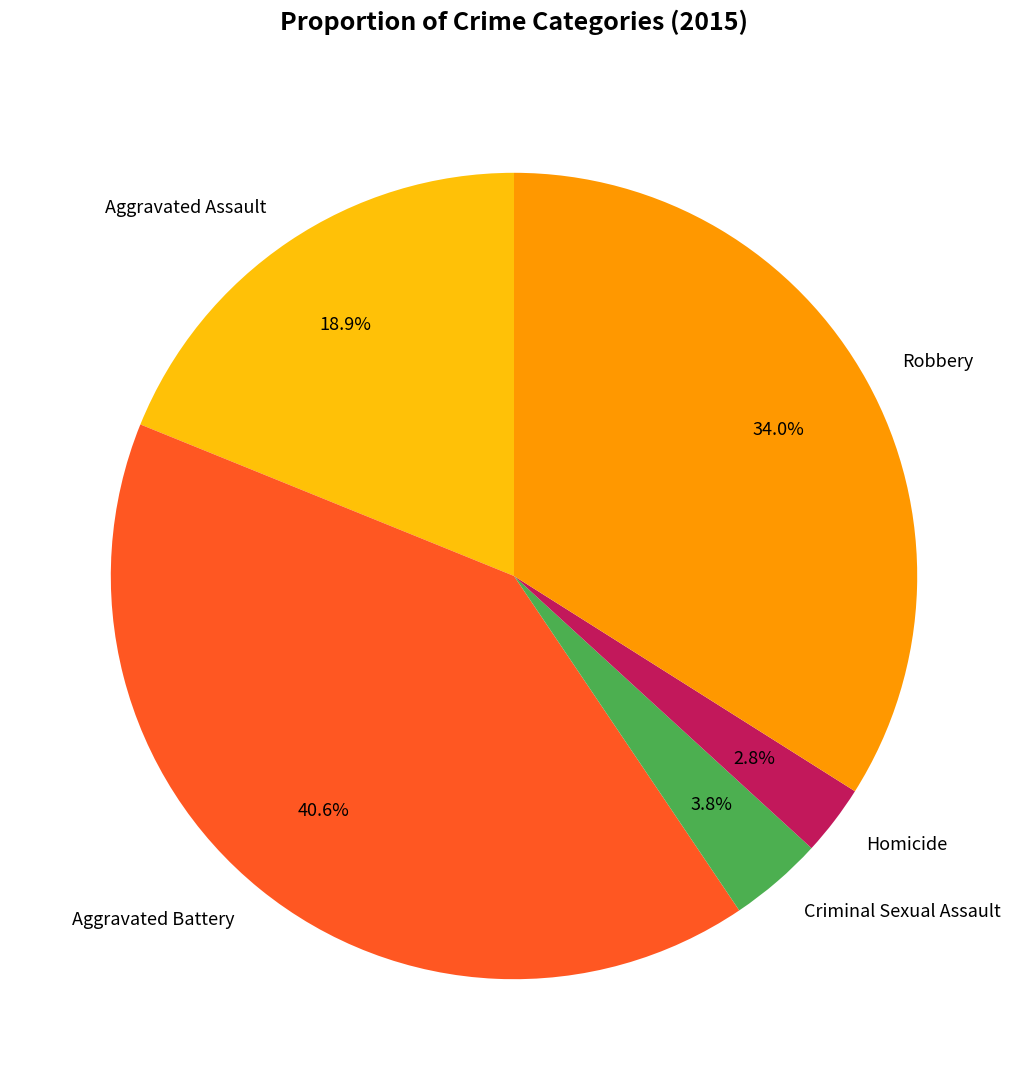

Combined, what portion of the pie is Homicide and Aggravated Assault?

21.7%